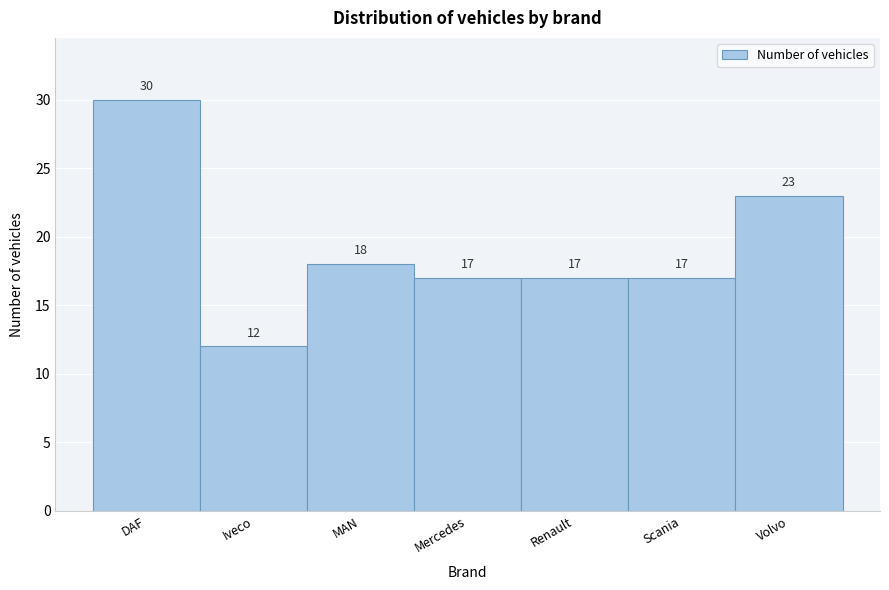

Reading right to left, transcribe all the data shown in this chart.

23	17	17	17	18	12	30